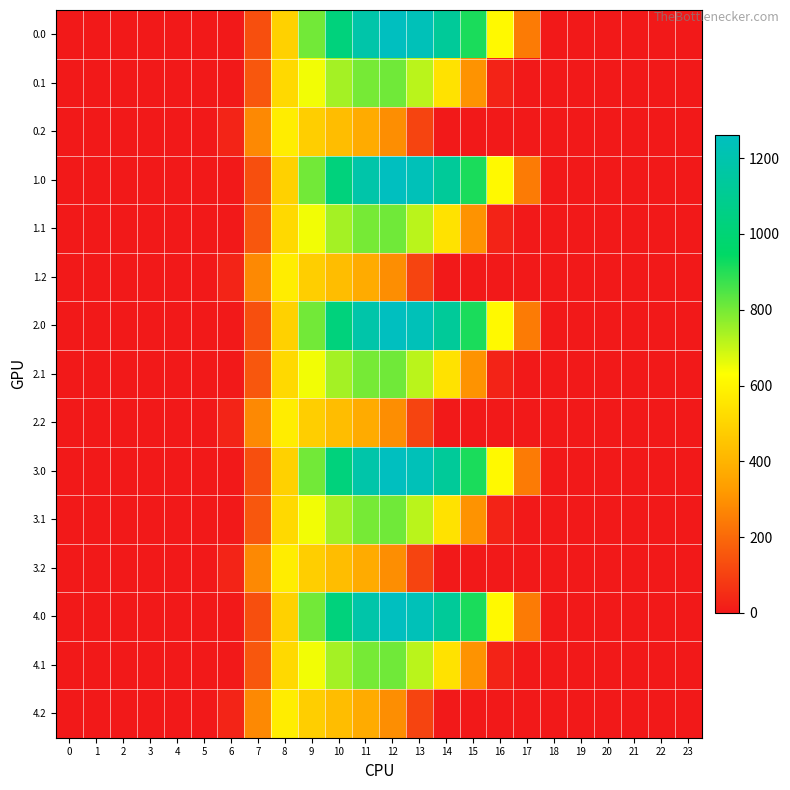

At how many categories does at least one series exceed 40?

11